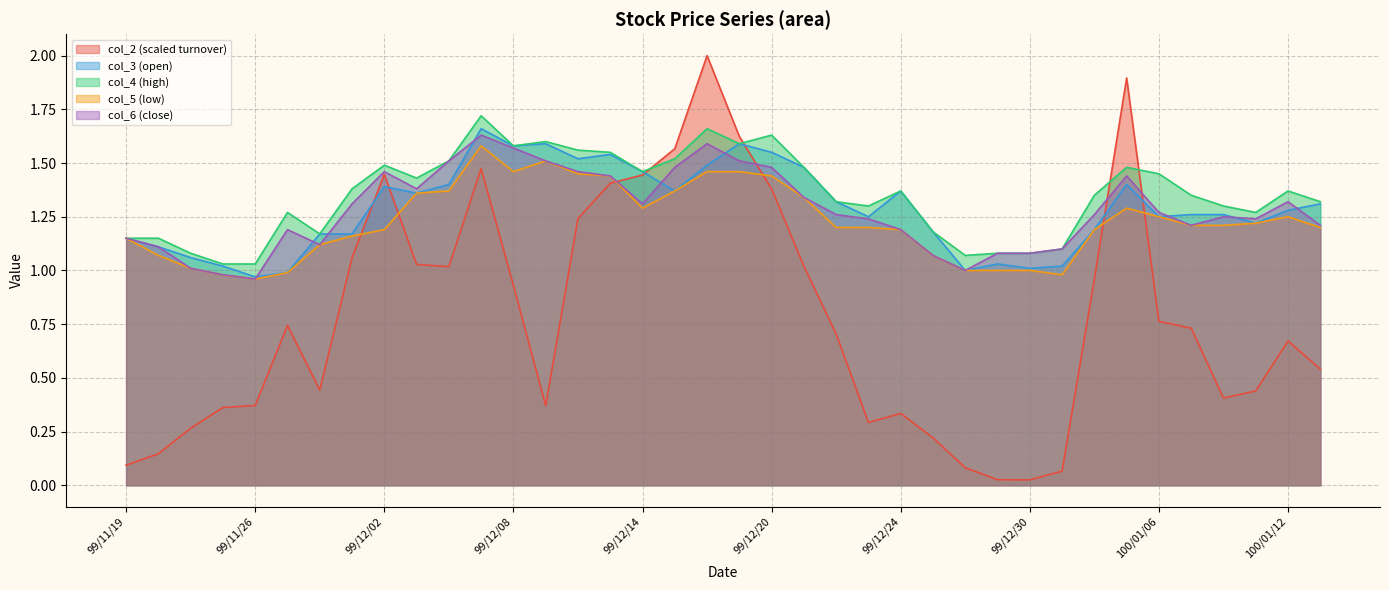

At which label is col_6 closest to 1?

99/12/28